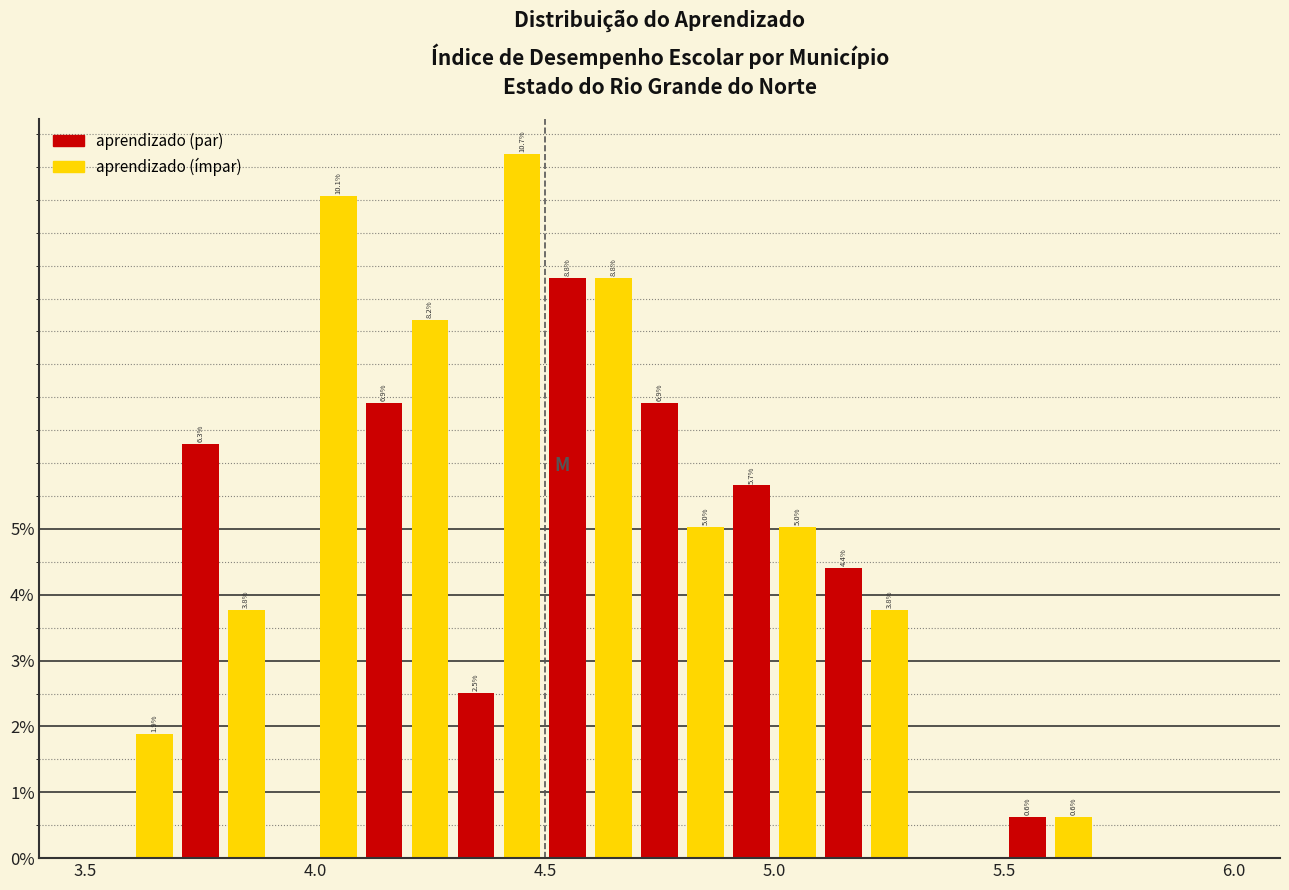

Around what value on the x-axis is the tallest bar? Give the approximate position of its centre, as read against the axis.

4.45